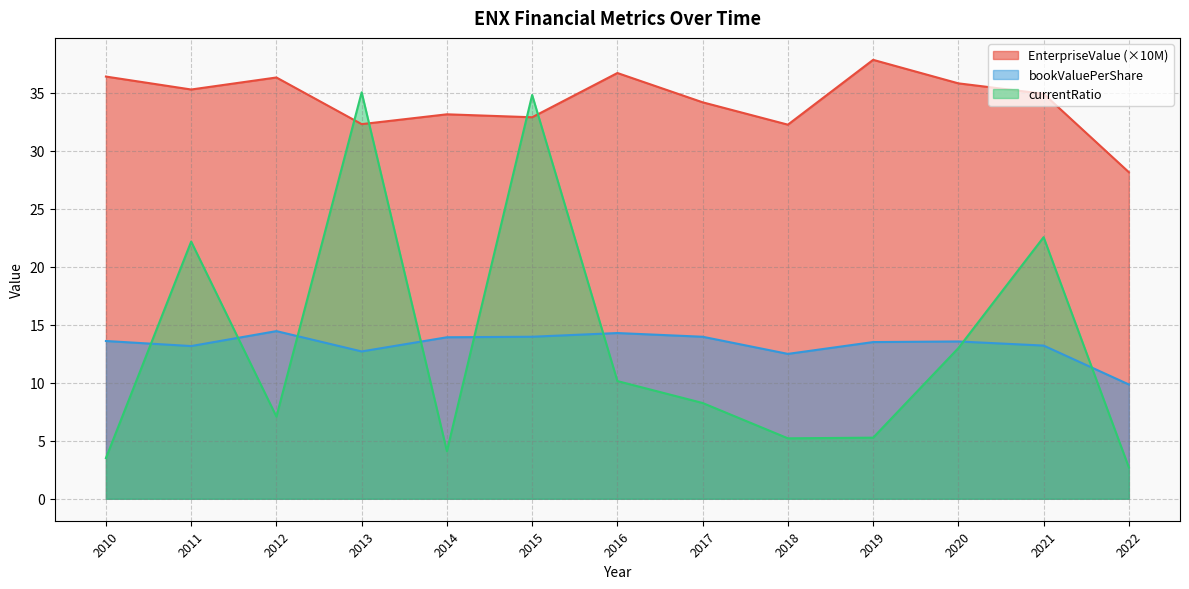

What is the sum of the EnterpriseValue values at 2015 and 2010?

69.3